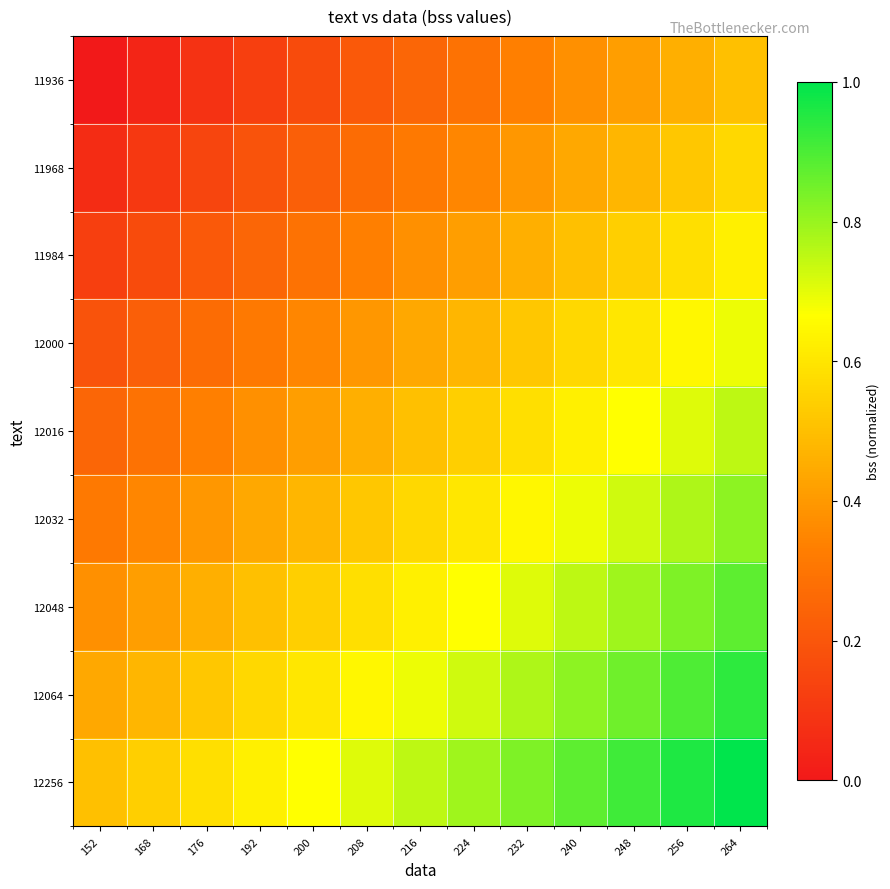

Reading left to right, transcribe all the data shown in this chart.

11936: 152=0.0	168=0.0	176=0.1	192=0.1	200=0.2	208=0.2	216=0.2	224=0.3	232=0.3	240=0.4	248=0.4	256=0.5	264=0.5
11968: 152=0.1	168=0.1	176=0.1	192=0.2	200=0.2	208=0.3	216=0.3	224=0.4	232=0.4	240=0.4	248=0.5	256=0.5	264=0.6
11984: 152=0.1	168=0.2	176=0.2	192=0.2	200=0.3	208=0.3	216=0.4	224=0.4	232=0.5	240=0.5	248=0.5	256=0.6	264=0.6
12000: 152=0.2	168=0.2	176=0.3	192=0.3	200=0.4	208=0.4	216=0.4	224=0.5	232=0.5	240=0.6	248=0.6	256=0.6	264=0.7
12016: 152=0.2	168=0.3	176=0.3	192=0.4	200=0.4	208=0.5	216=0.5	224=0.5	232=0.6	240=0.6	248=0.7	256=0.7	264=0.8
12032: 152=0.3	168=0.4	176=0.4	192=0.4	200=0.5	208=0.5	216=0.6	224=0.6	232=0.6	240=0.7	248=0.7	256=0.8	264=0.8
12048: 152=0.4	168=0.4	176=0.5	192=0.5	200=0.5	208=0.6	216=0.6	224=0.7	232=0.7	240=0.8	248=0.8	256=0.8	264=0.9
12064: 152=0.4	168=0.5	176=0.5	192=0.6	200=0.6	208=0.6	216=0.7	224=0.7	232=0.8	240=0.8	248=0.9	256=0.9	264=0.9
12256: 152=0.5	168=0.5	176=0.6	192=0.6	200=0.7	208=0.7	216=0.8	224=0.8	232=0.8	240=0.9	248=0.9	256=1.0	264=1.0